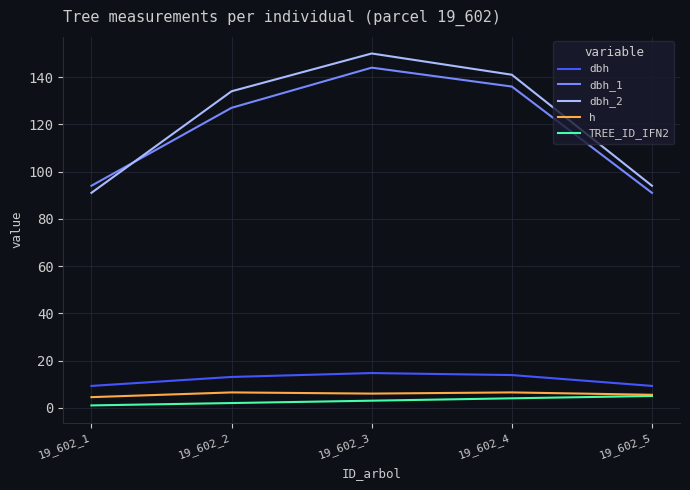

What is the difference between the highest and lowest values at 19_602_5?

89.0